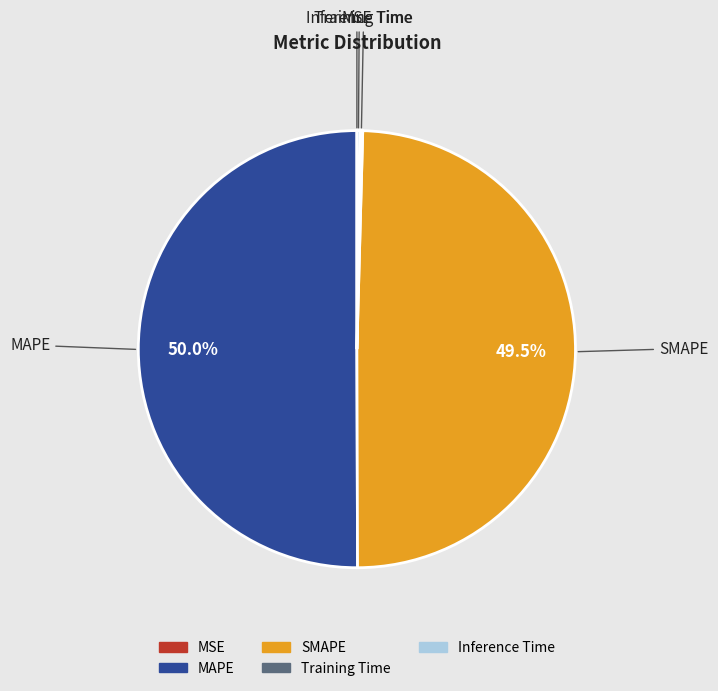

How much of the chart is everything except SMAPE?

50.5%